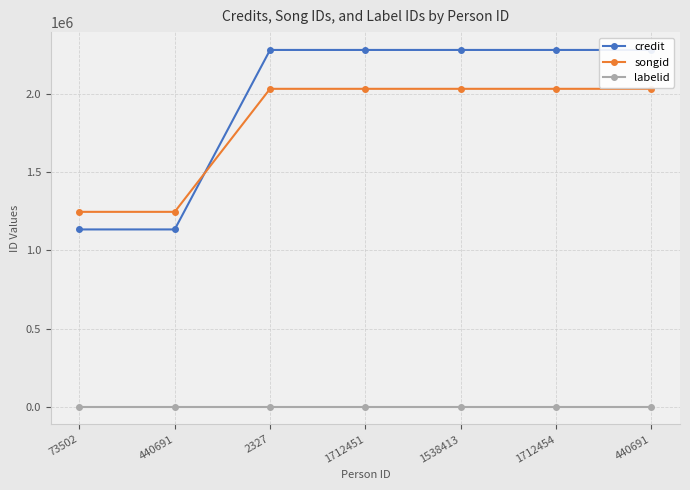

Does the chart have visible grid lines?

Yes